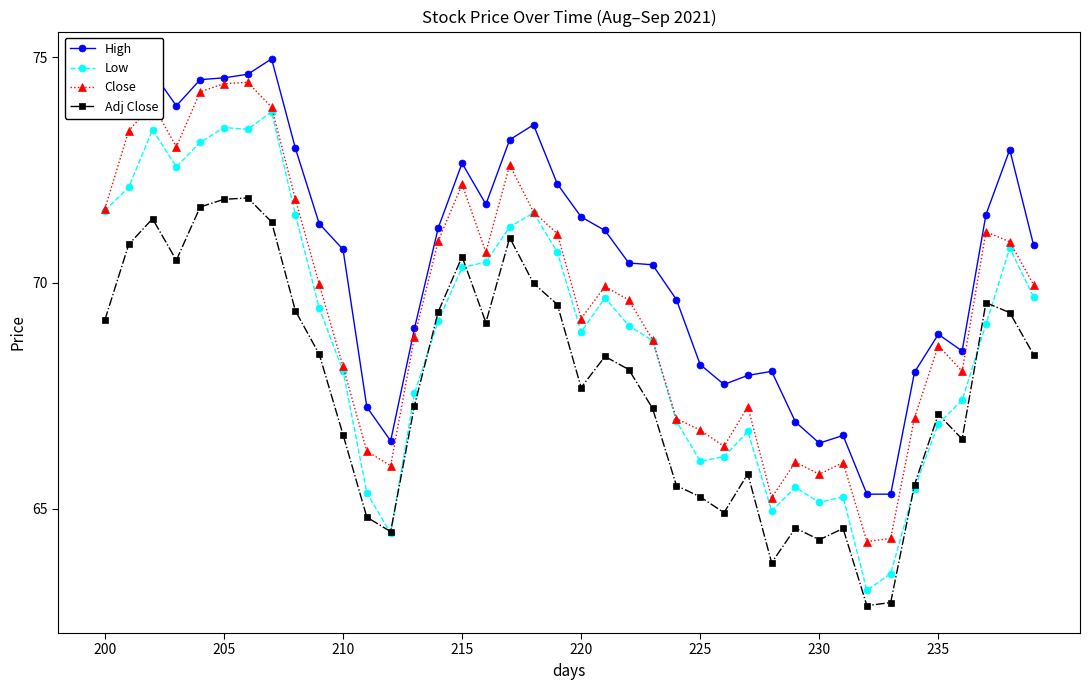

List the series in order of their overall mean, highest first.

High, Close, Low, Adj Close